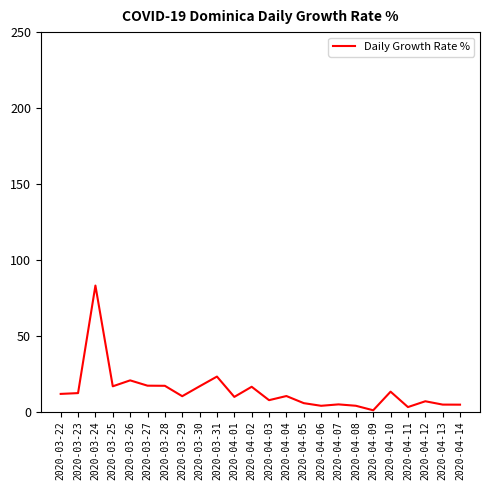

Approximately how many times larger is the value at 2020-03-30 compared to 2020-04-13?

3.6